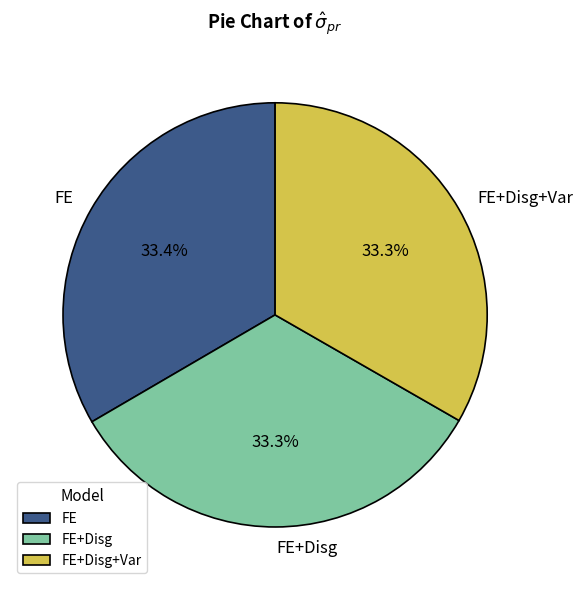

How many slices are in this pie chart?

3